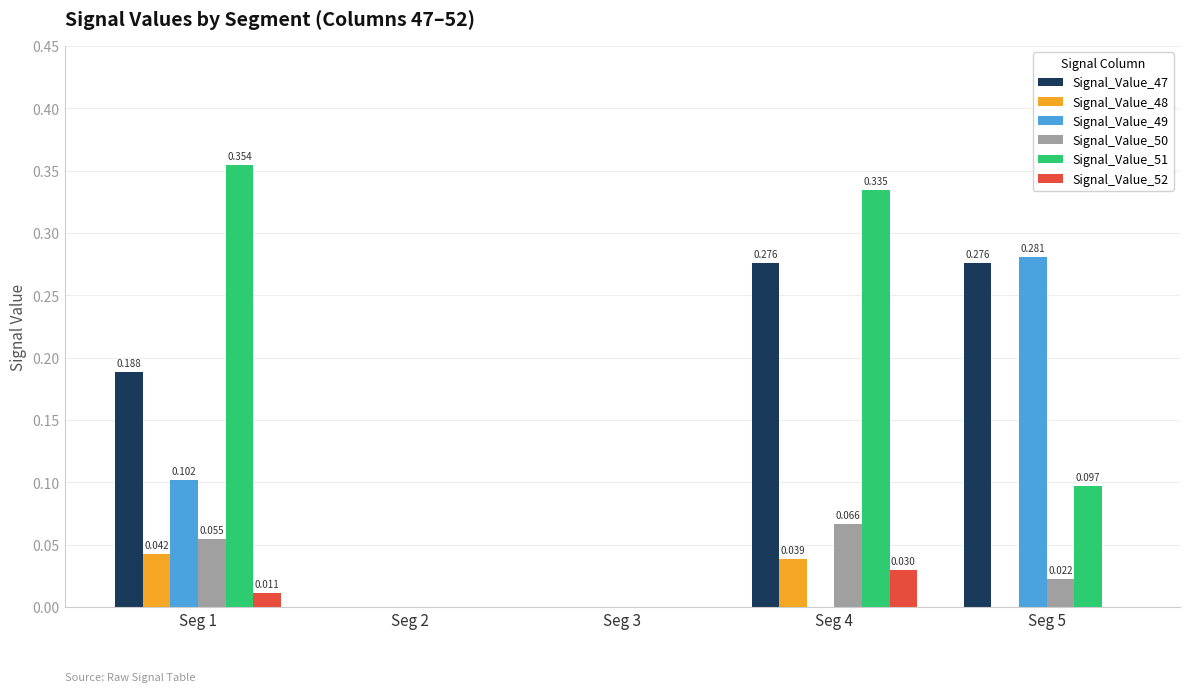

Is the value of Signal_Value_51 at Seg 5 greater than the value of Signal_Value_48 at Seg 3?

Yes